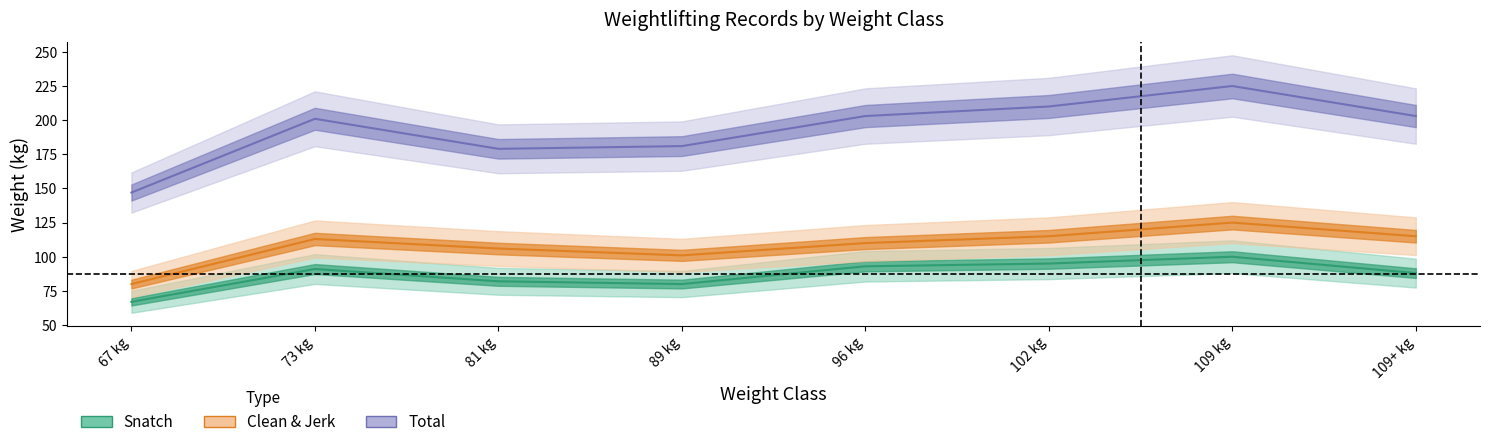

At which category does the chart reach its minimum across all series?

67 kg